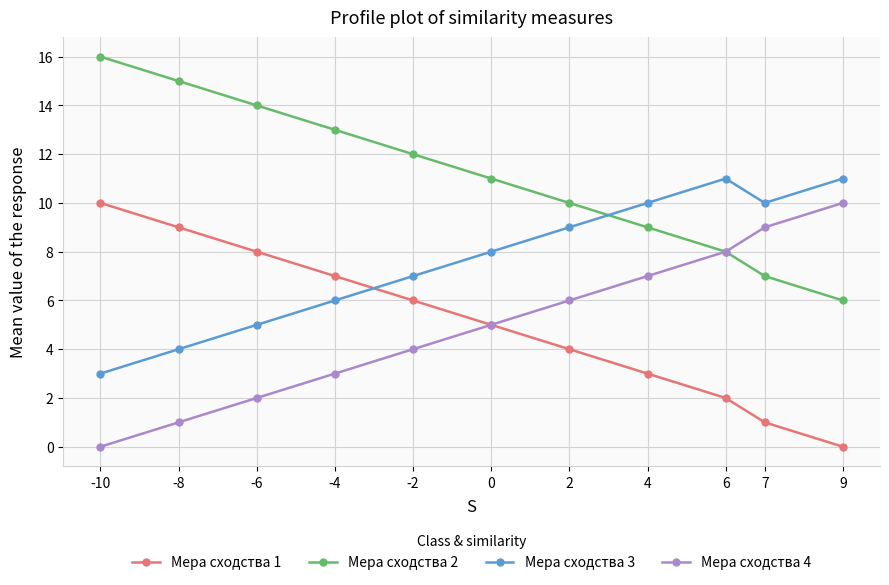

What is the spread (max minus min) of values at 9?

11